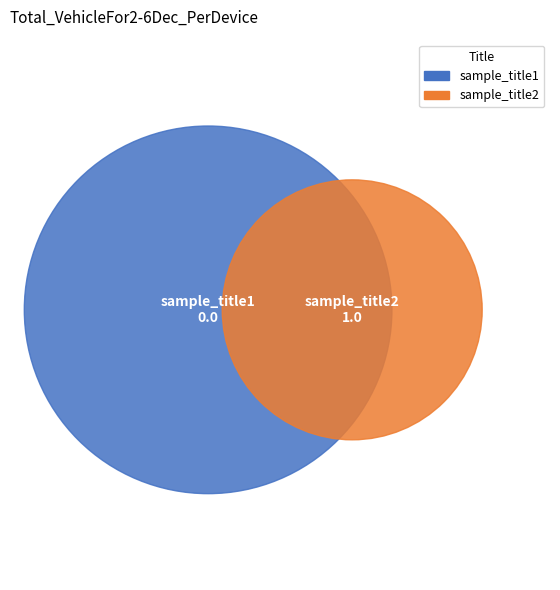

To the nearest percent, what is the difference between the sample_title2 and sample_title1 slice percentages?

100%